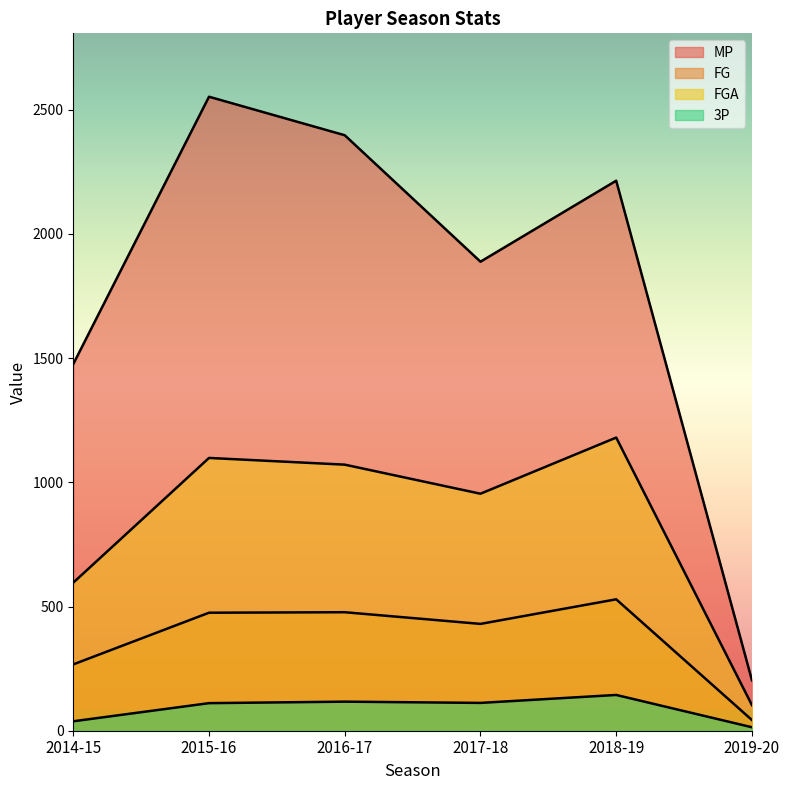

How many lines are shown in the chart?

4